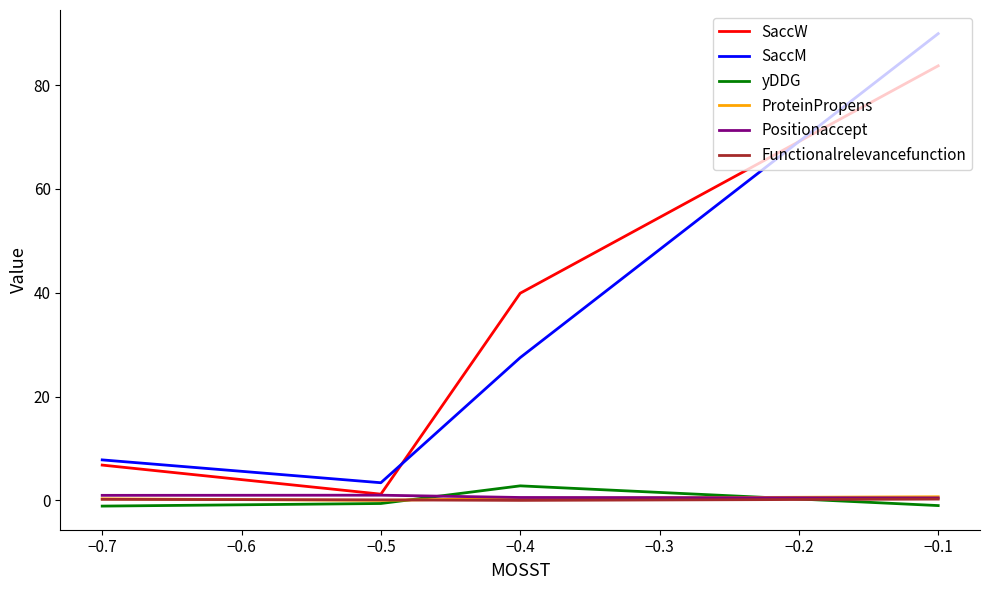

Between −0.5 and −0.4, which is larger?

−0.4